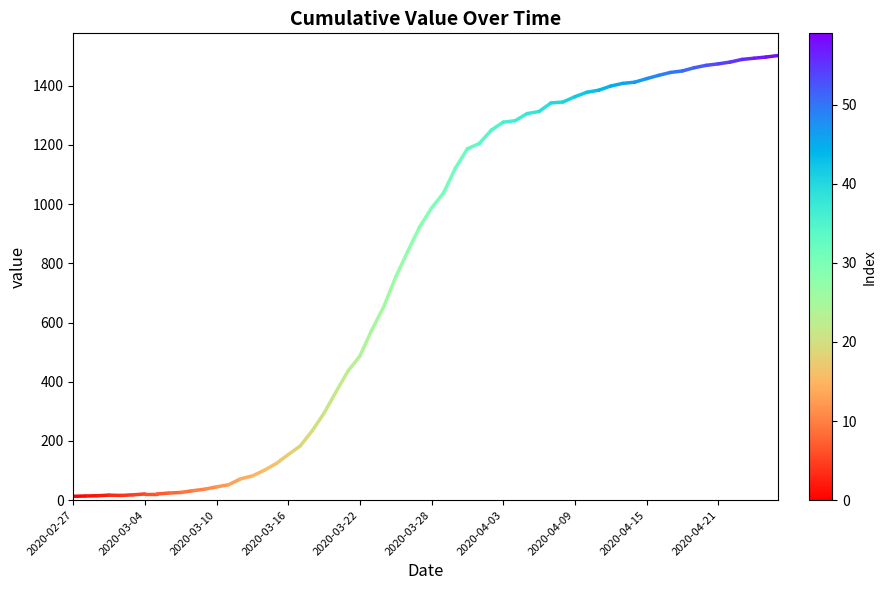

How many values are below 14?

1